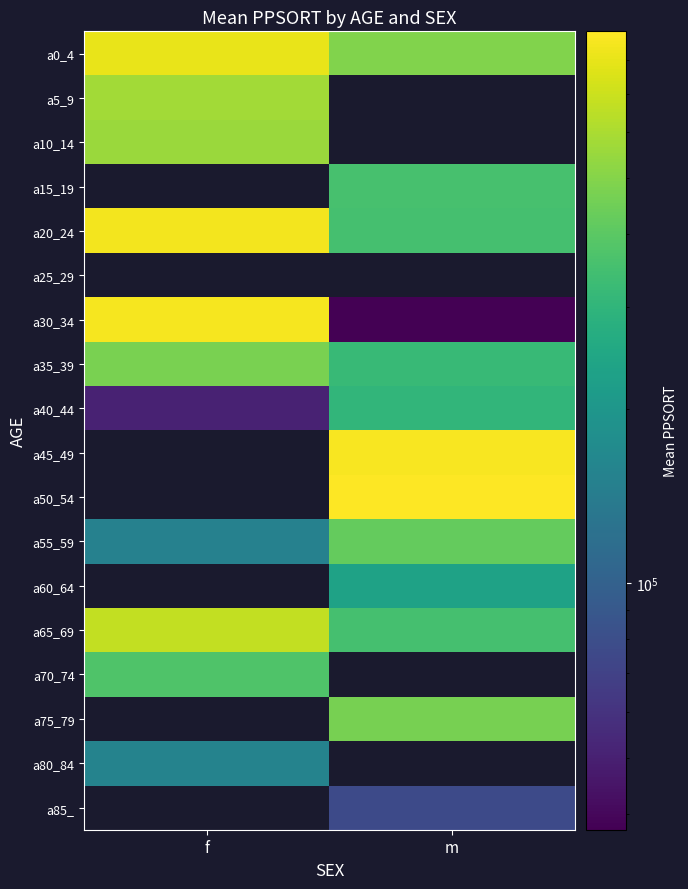

Is the value of a60_64 at m greater than the value of a40_44 at m?

No